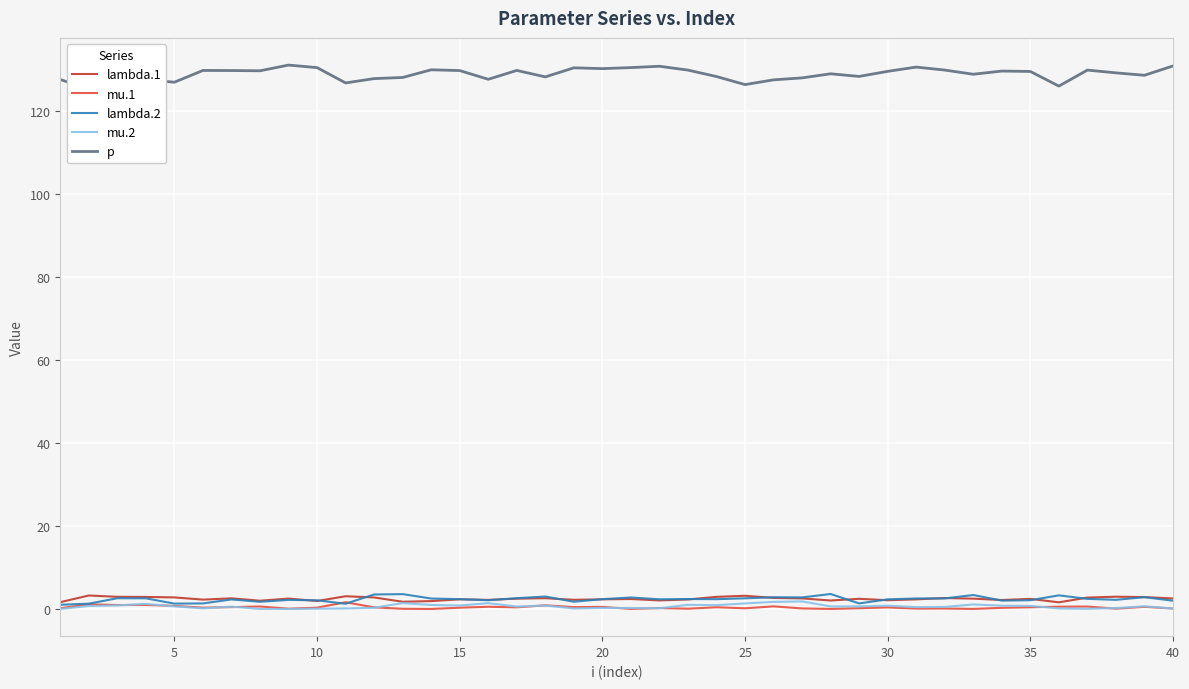

Count the number of categories in the chart.

40